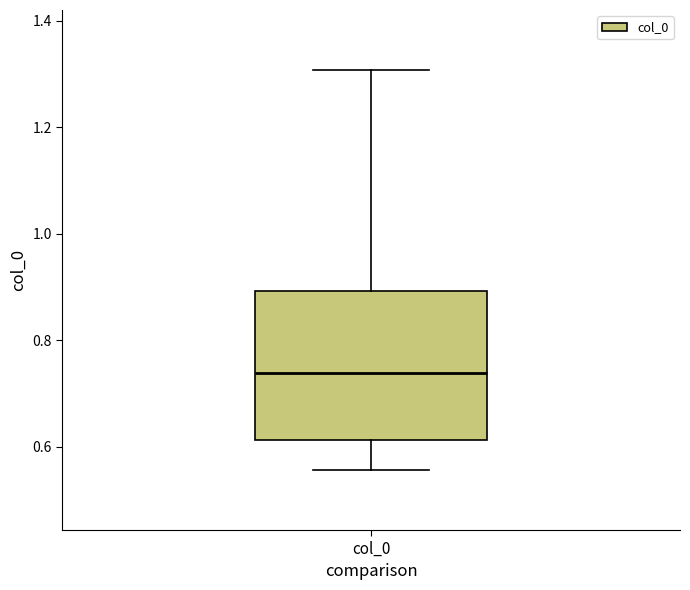

Read this box plot against the y-axis: the position of the median line, the range covered by the box, and the ends of both whiskers. The values are not printed on the chart, so give them approximately, as read against the axis.

median 0.74, box 0.62 to 0.90, whiskers 0.56 to 1.30